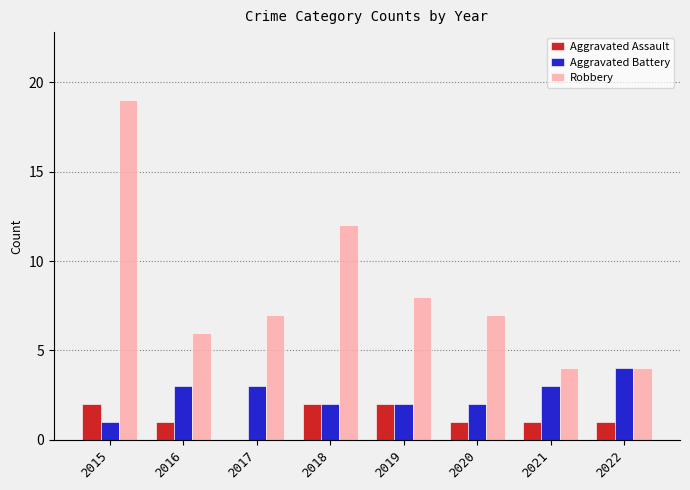

At which category is the sum across all series the highest?

2015